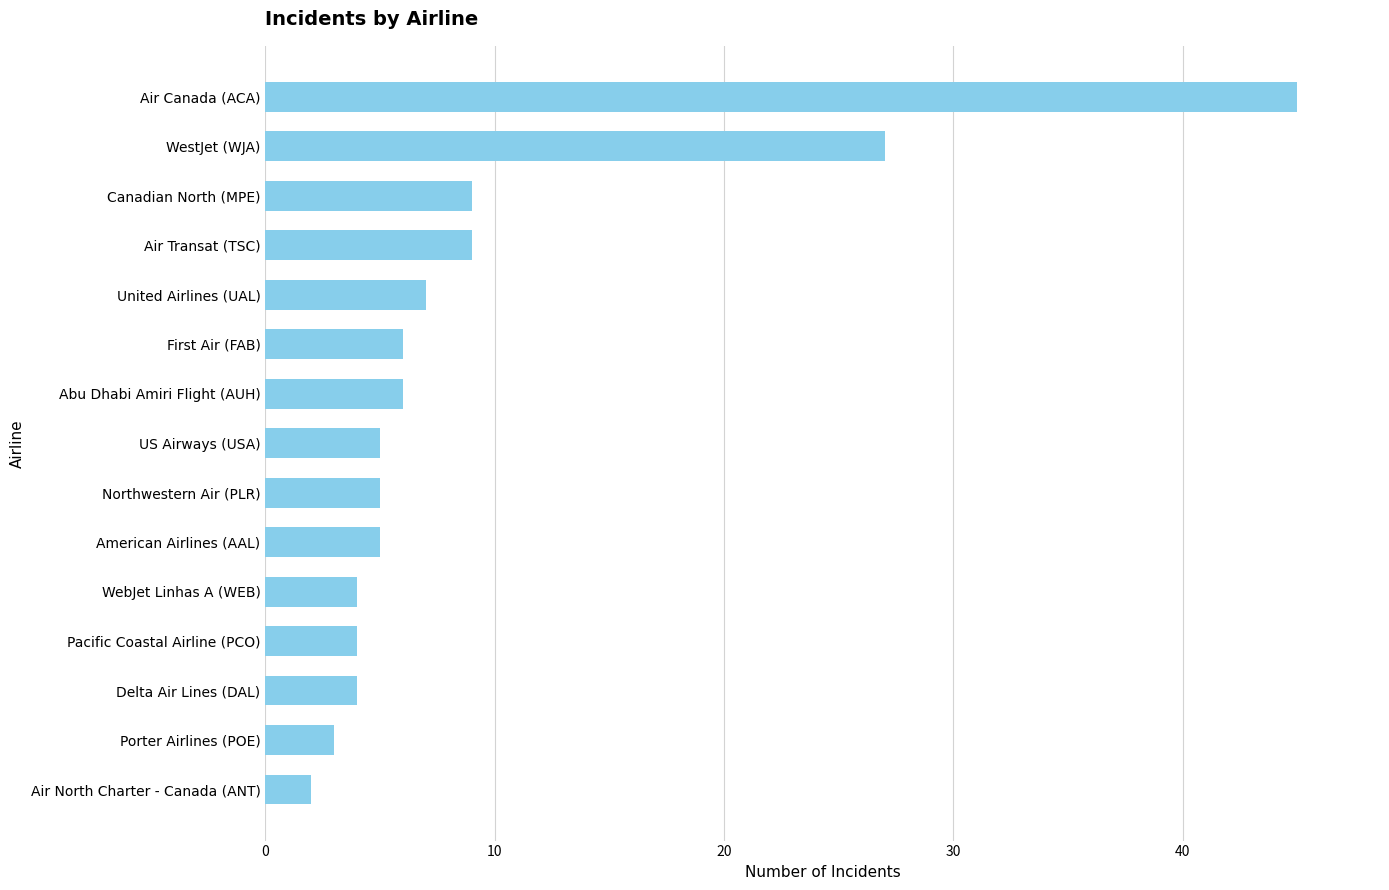

The value at WestJet (WJA) is 44. True or false?

False